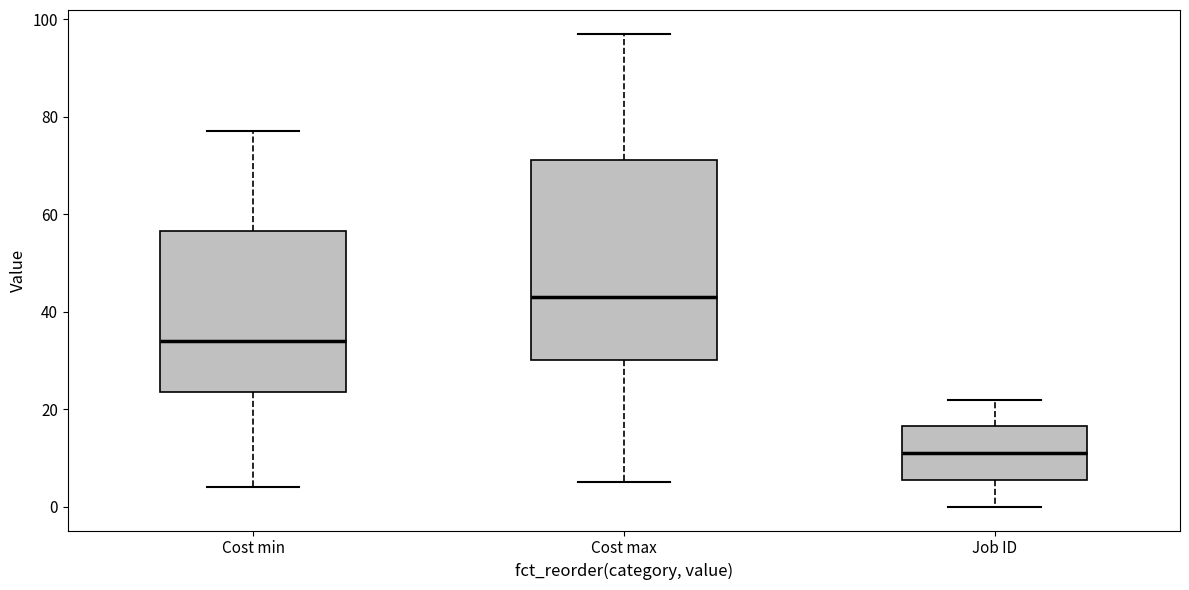

Reading left to right, transcribe this box plot: for each box, give where its median line is, the range the box spans, and where its two whiskers end, as read against the y-axis. The values are not printed on the chart, so give them approximately, as read against the axis.

Cost min: median 34, box 24 to 56, whiskers 4 to 78
Cost max: median 44, box 30 to 72, whiskers 6 to 98
Job ID: median 12, box 6 to 16, whiskers 0 to 22